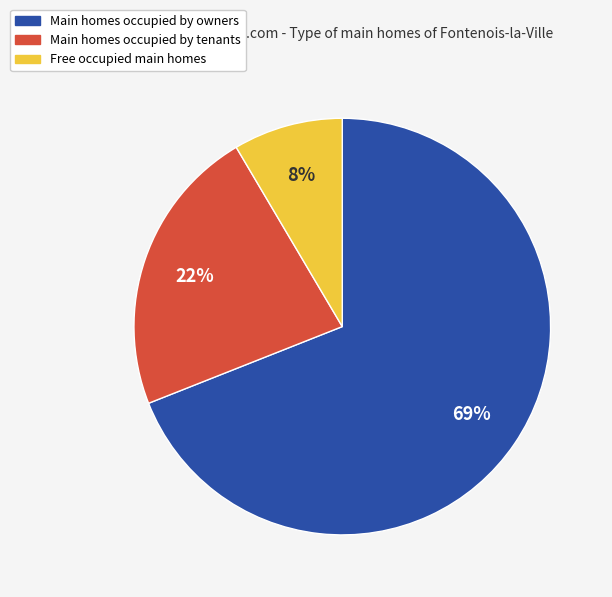

To the nearest percent, what is the average slice percentage?

33%